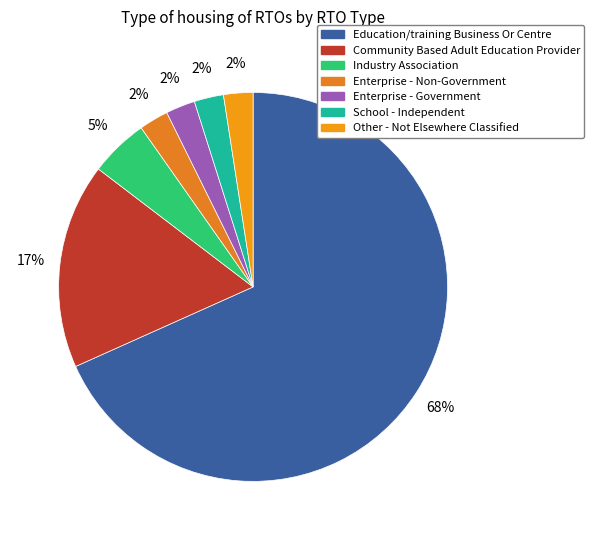

To the nearest percent, what is the combined percentage of Other - Not Elsewhere Classified and Education/training Business Or Centre?

71%